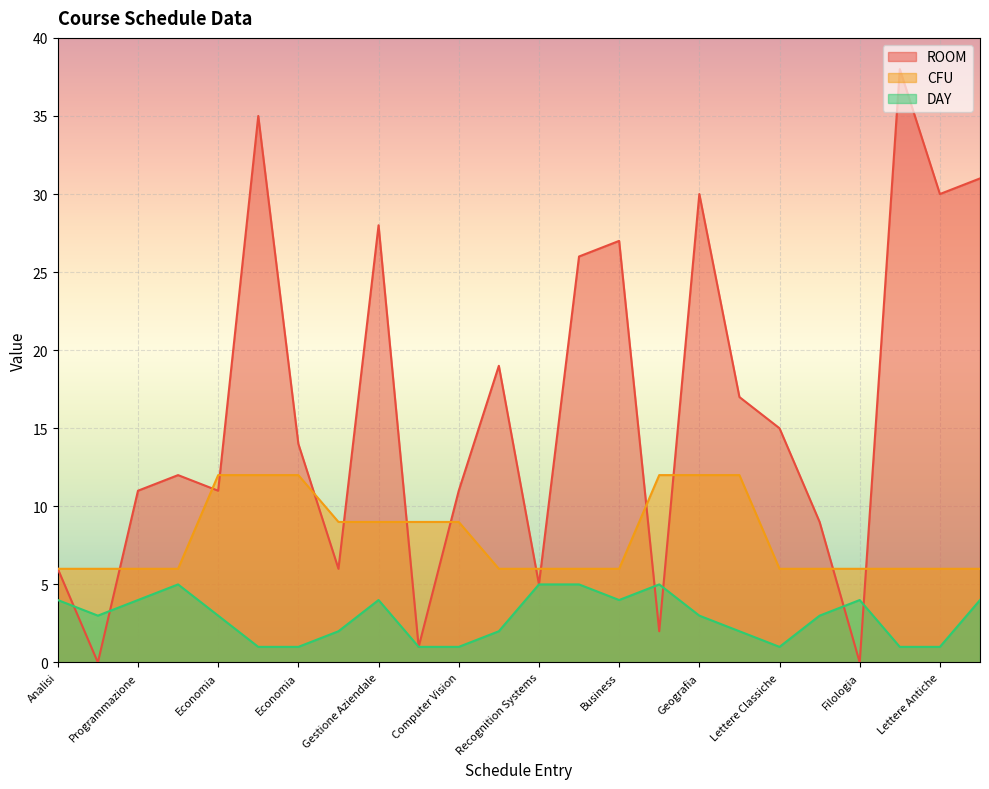

Which series has the largest total across all categories?

ROOM